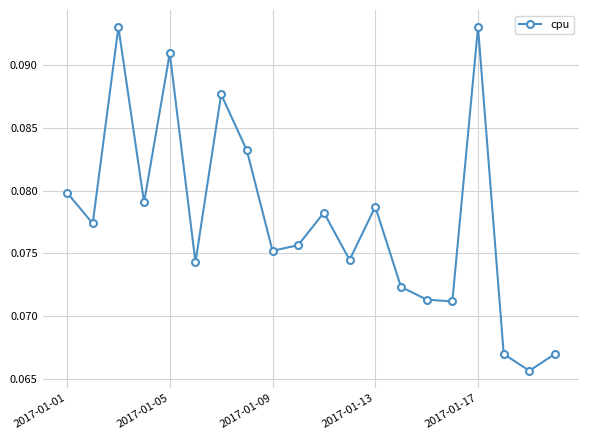

Count the values in the range 0 to 1.

20